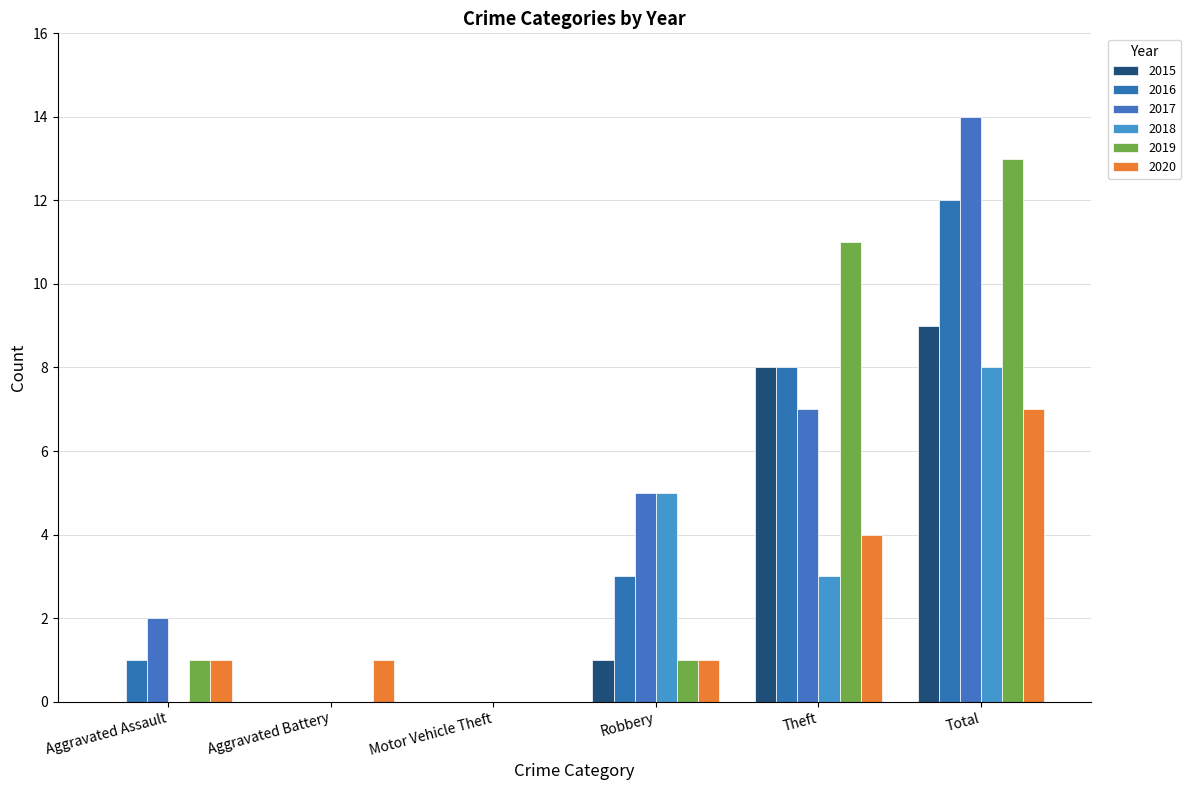

What is the label of the 4th bar from the left?

Robbery